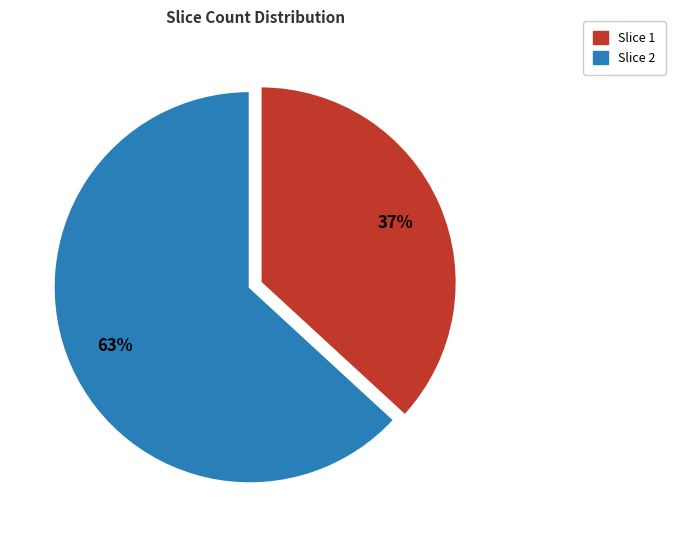

To the nearest percent, what is the combined percentage of Slice 2 and Slice 1?

100%